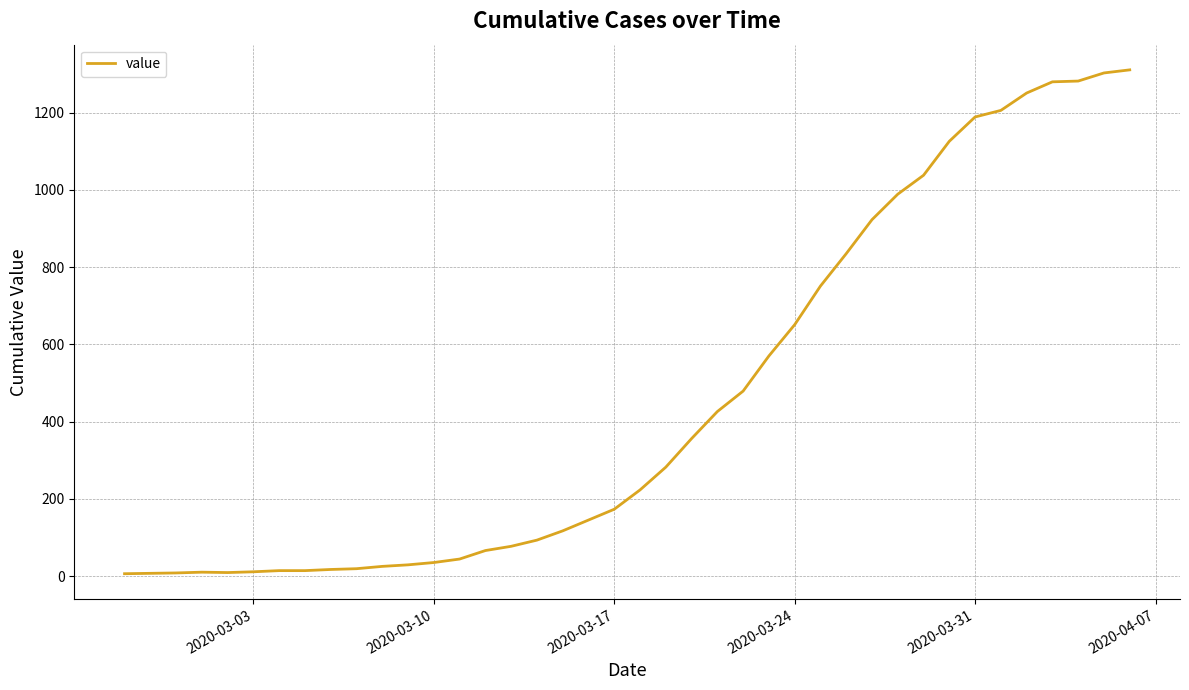

Count the number of data series in this chart.

1